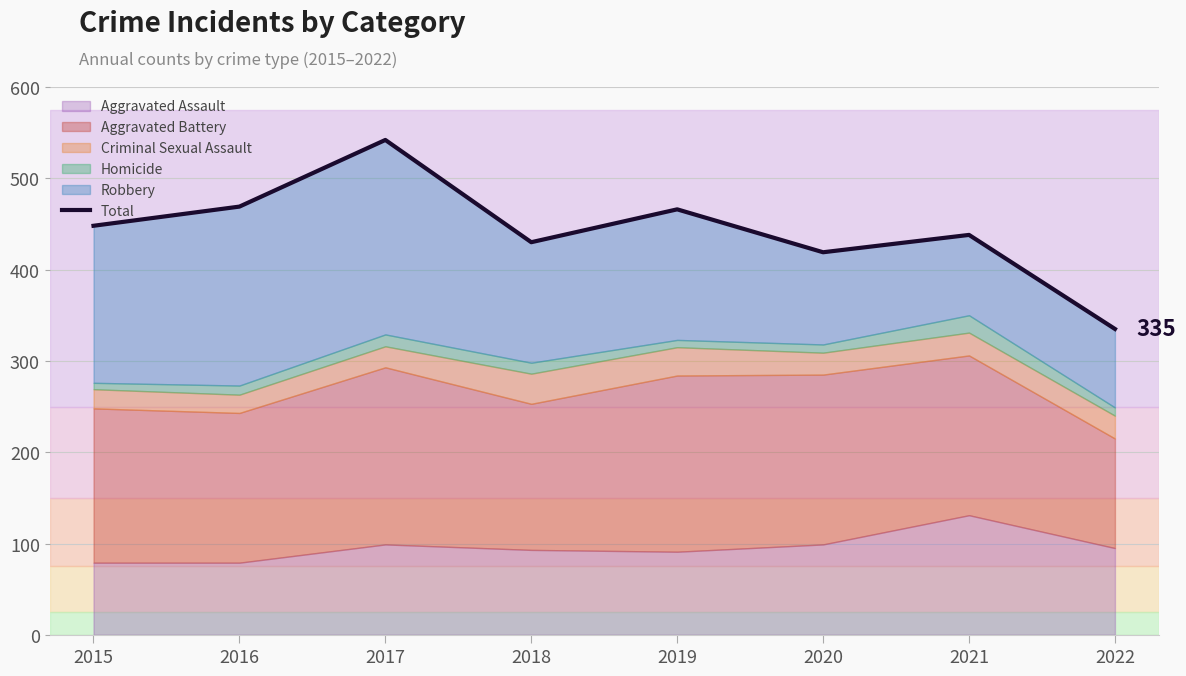

Reading left to right, list all the values displayed in this chart.

448	469	542	430	466	419	438	335